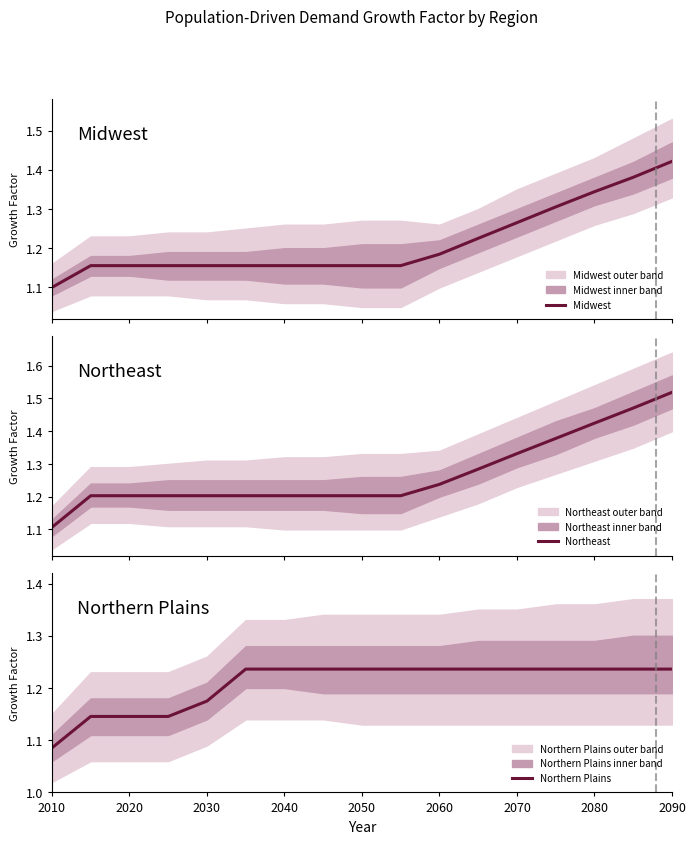

Which category has the lowest value in the Northern Plains series?

2010